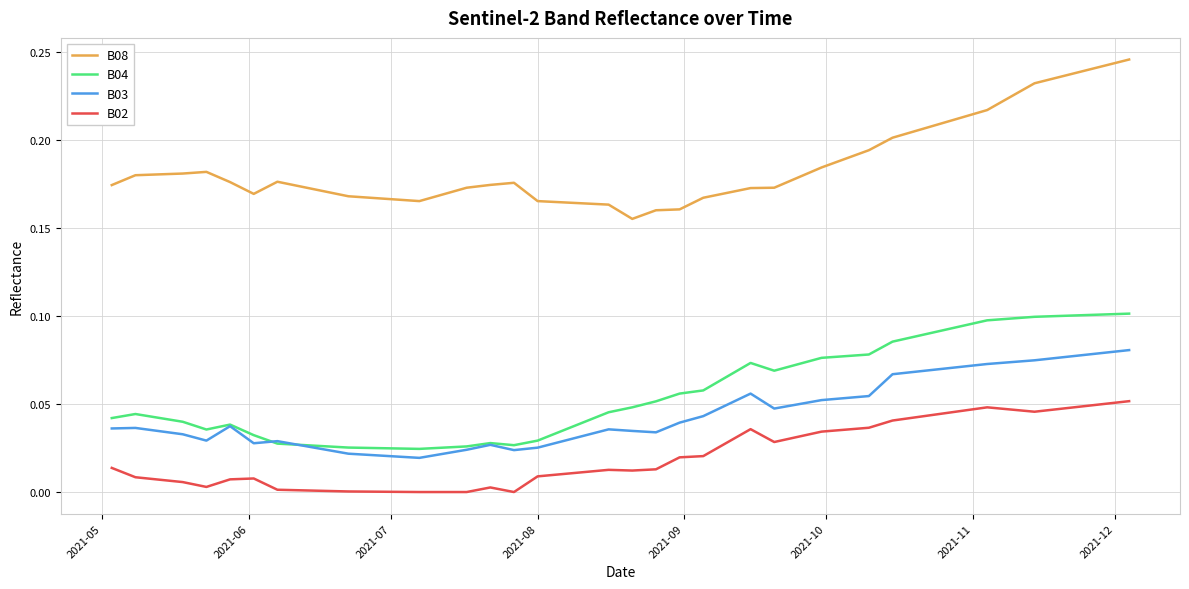

True or false: B04 and B08 cross at least once.

False